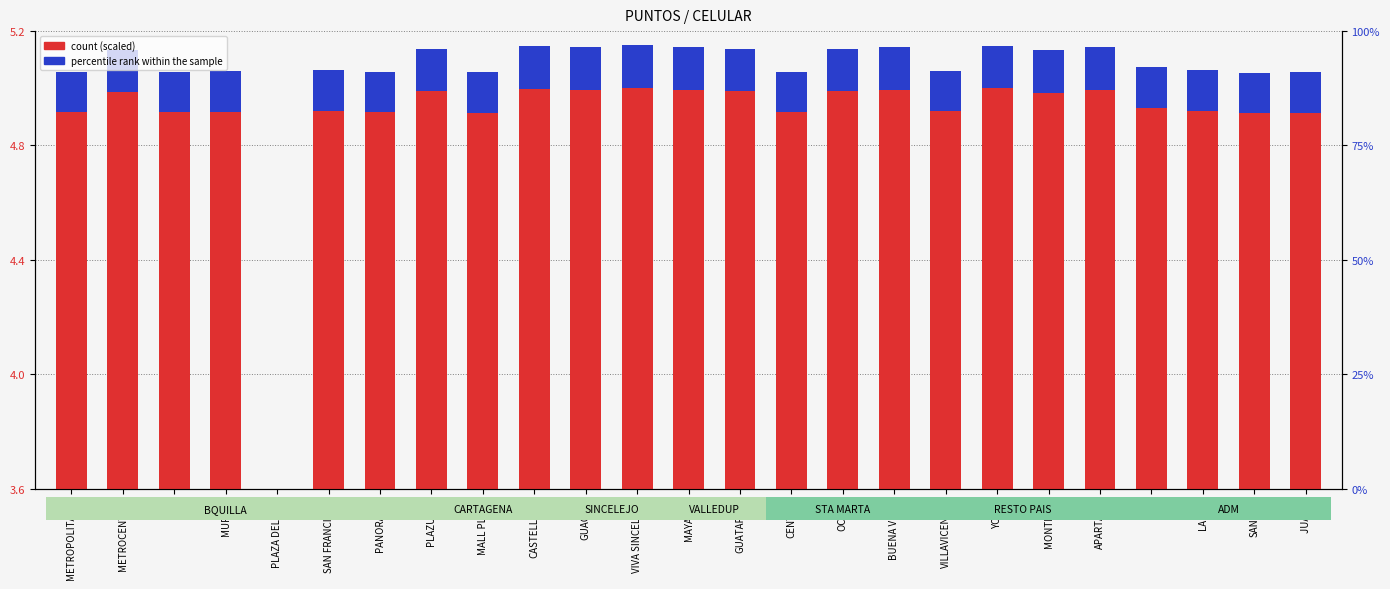

How many data points does each series have?

25